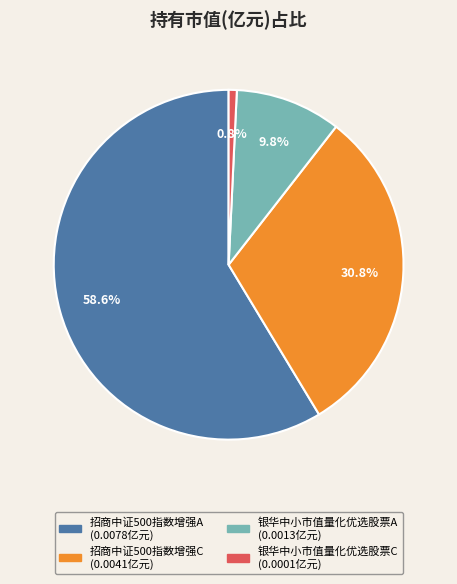

Is it true that 银华中小市值量化优选股票A is 3% of the pie?

False